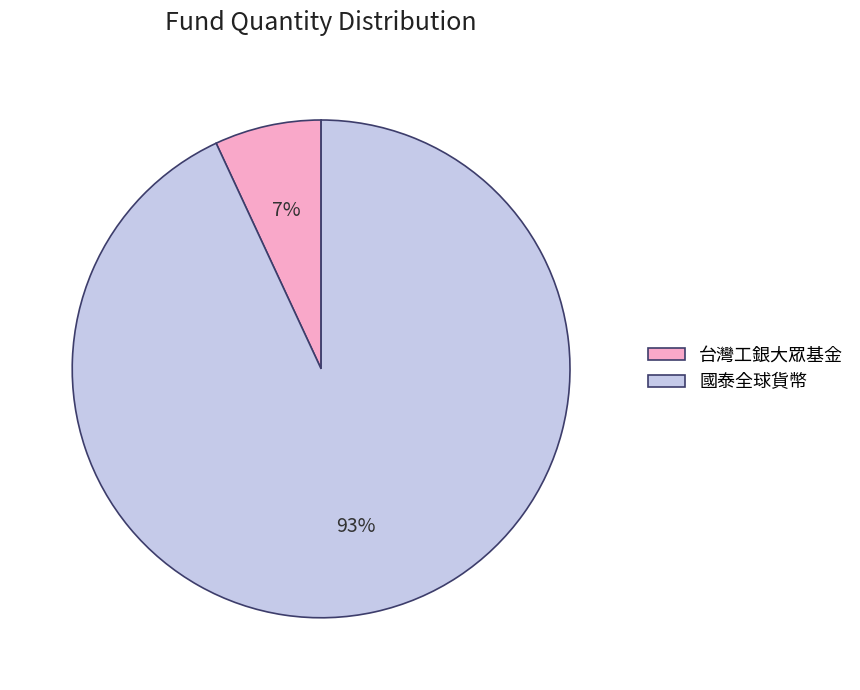

How many segments does this pie chart have?

2